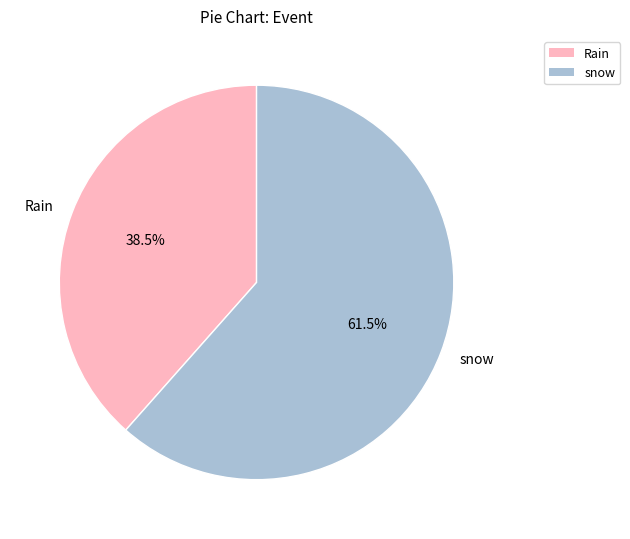

Which has a higher value, Rain or snow?

snow